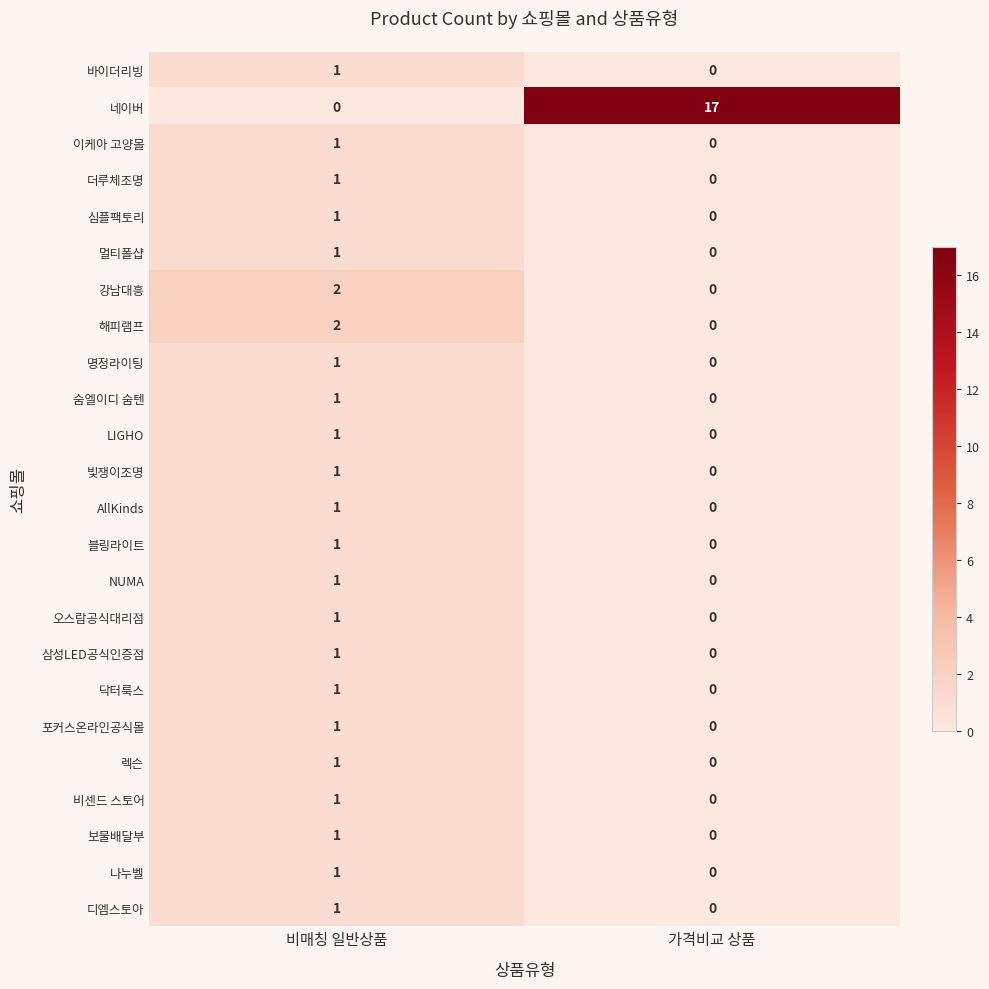

Which series changed the most between 비매칭 일반상품 and 가격비교 상품?

네이버